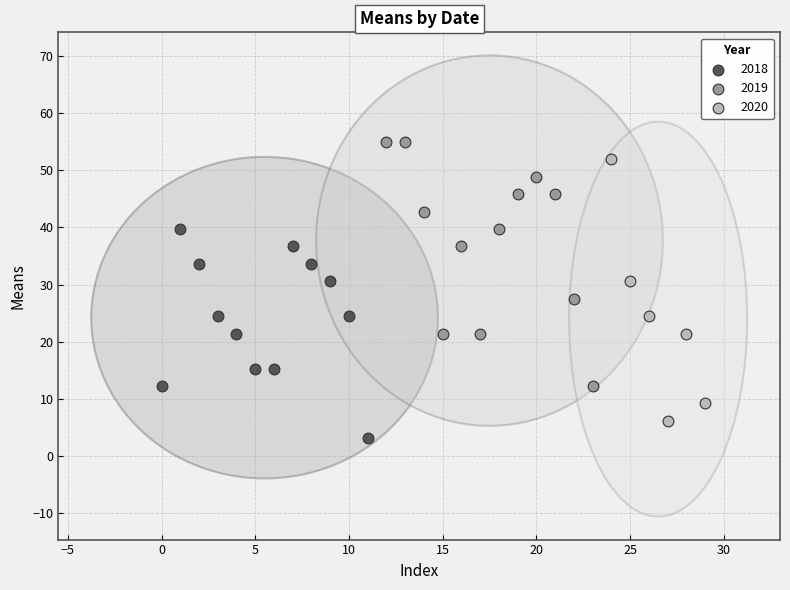

What are all the series names shown in the legend?

2018, 2019, 2020